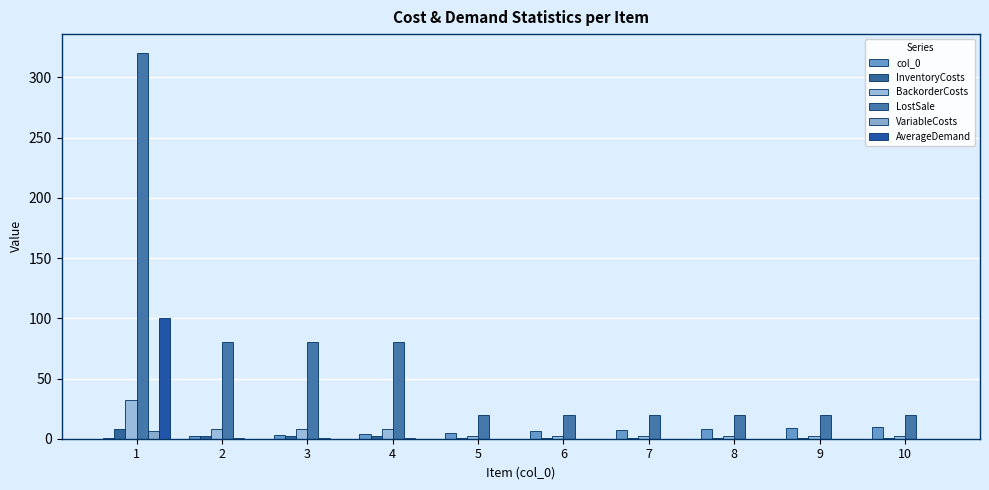

What is the value of the InventoryCosts bar at the 10th from the left?

0.5